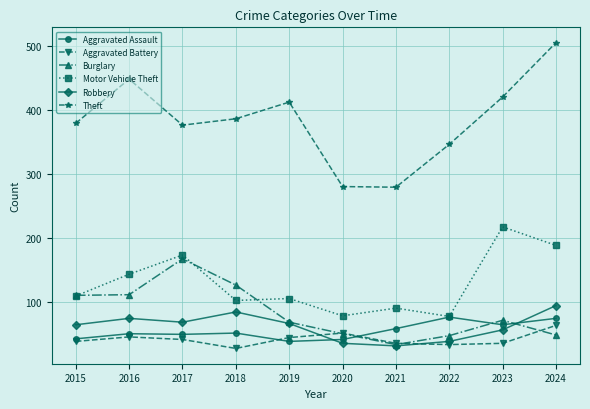

What is the maximum value shown in the chart?

506